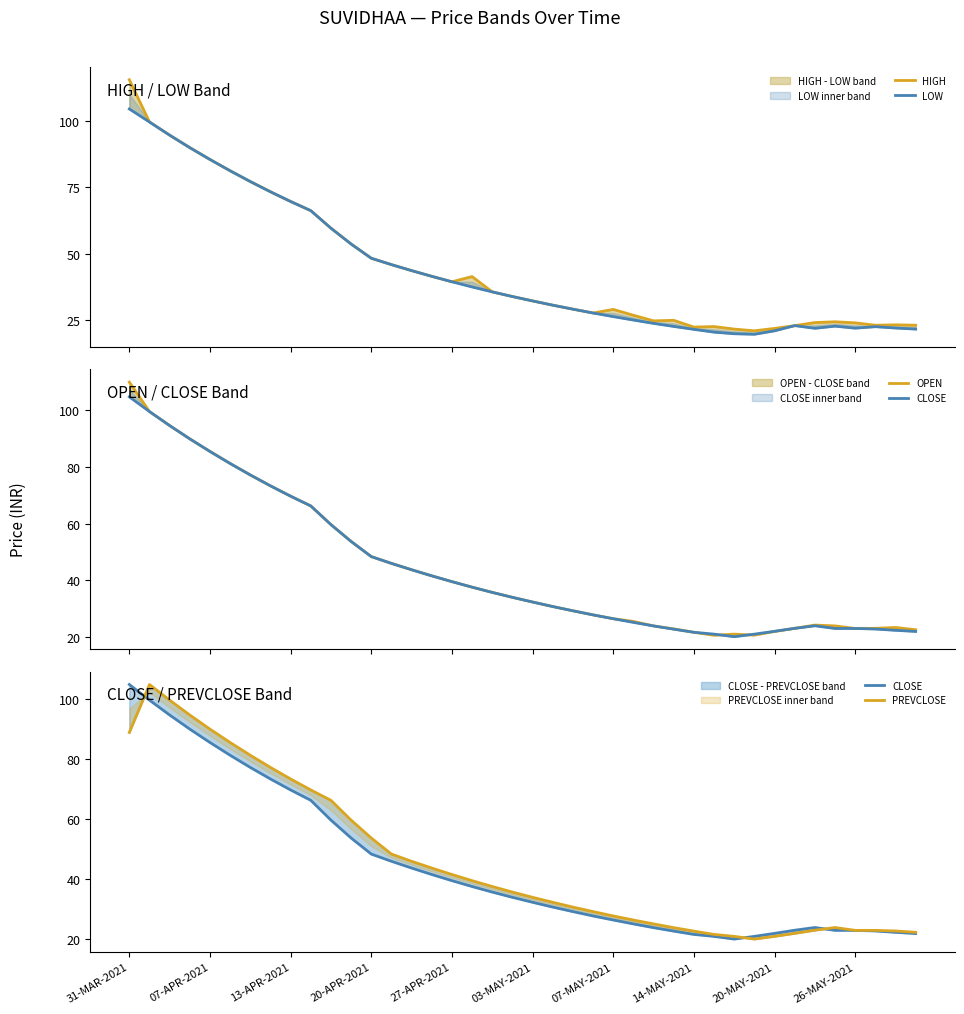

Count the number of categories in the chart.

40